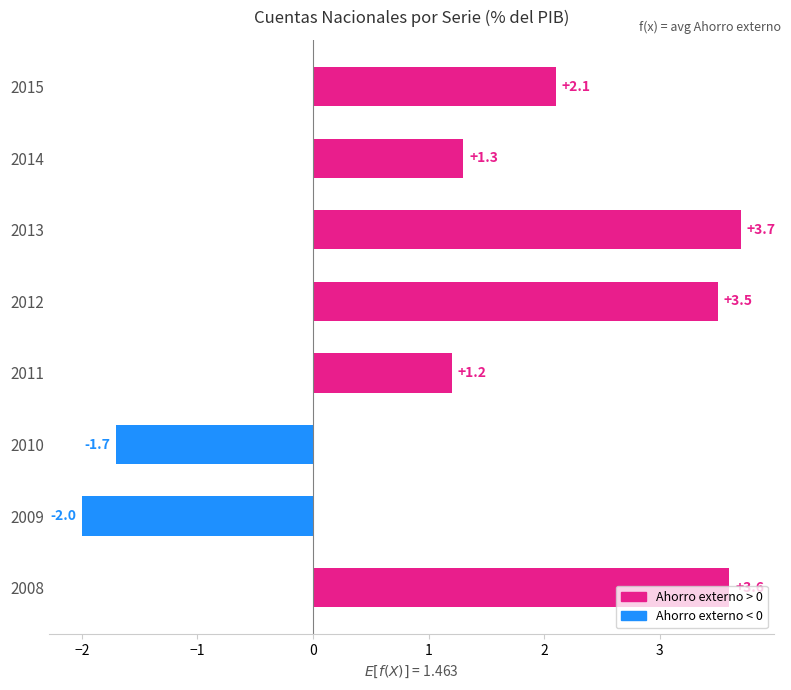

Is it true that the value at 2012 is 6.2?

False